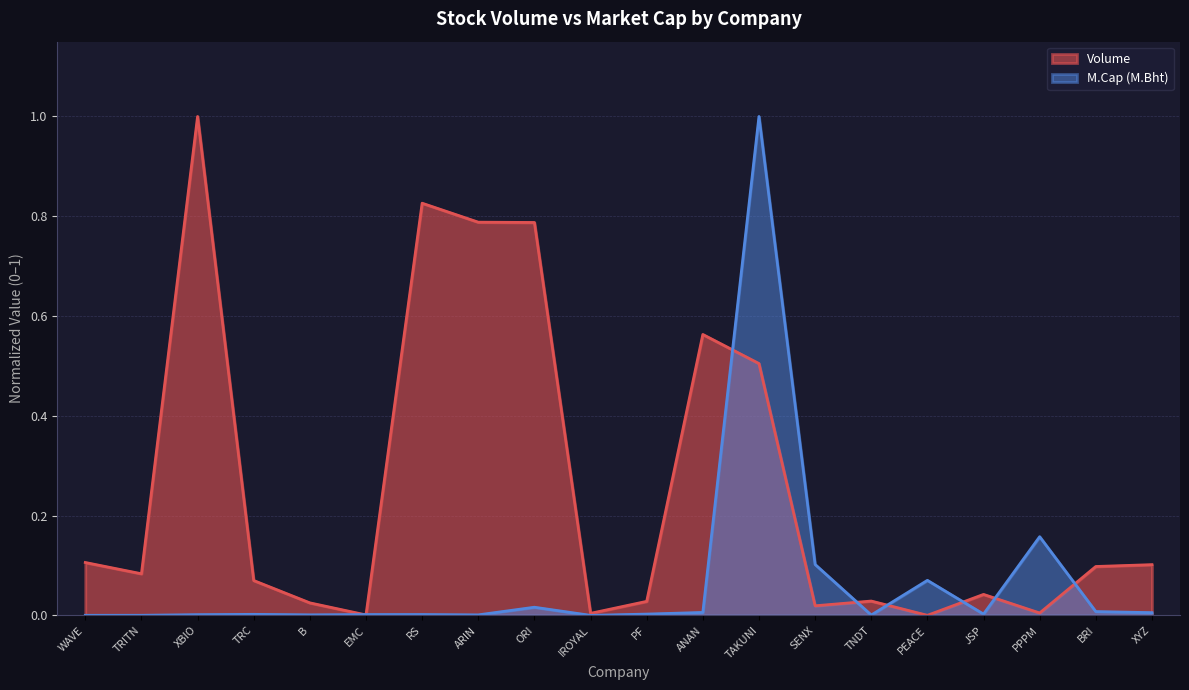

Reading right to left, list all the values displayed in this chart.

Volume: XYZ=0.1	BRI=0.1	PPPM=0.0	JSP=0.0	PEACE=0.0	TNDT=0.0	SENX=0.0	TAKUNI=0.5	ANAN=0.6	PF=0.0	IROYAL=0.0	ORI=0.8	ARIN=0.8	RS=0.8	EMC=0.0	B=0.0	TRC=0.1	XBIO=1.0	TRITN=0.1	WAVE=0.1
M.Cap (M.Bht): XYZ=0.0	BRI=0.0	PPPM=0.2	JSP=0.0	PEACE=0.1	TNDT=0.0	SENX=0.1	TAKUNI=1.0	ANAN=0.0	PF=0.0	IROYAL=0.0	ORI=0.0	ARIN=0.0	RS=0.0	EMC=0.0	B=0.0	TRC=0.0	XBIO=0.0	TRITN=0.0	WAVE=0.0